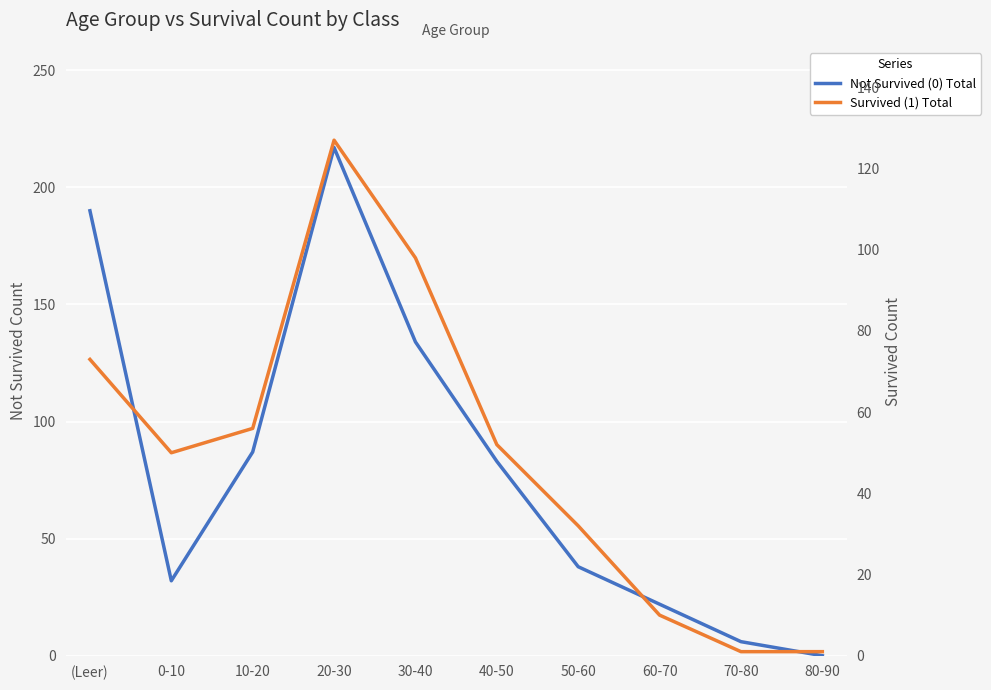

Reading left to right, what are all the values shown in this chart?

Not Survived (0) Total: (Leer)=190	0-10=32	10-20=87	20-30=217	30-40=134	40-50=83	50-60=38	60-70=22	70-80=6	80-90=0
Survived (1) Total: (Leer)=73	0-10=50	10-20=56	20-30=127	30-40=98	40-50=52	50-60=32	60-70=10	70-80=1	80-90=1